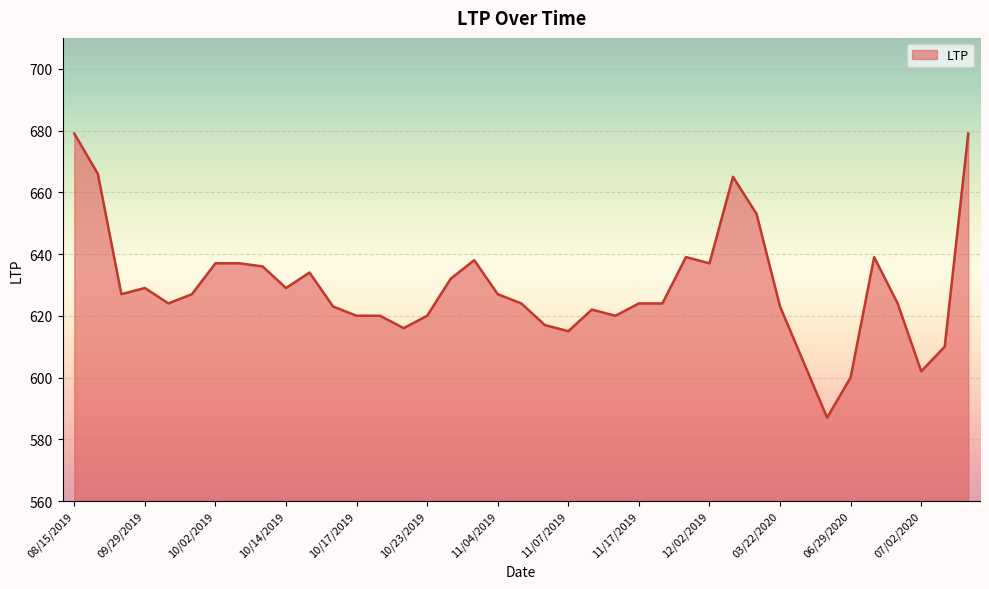

What is the difference between the maximum and minimum values?

92